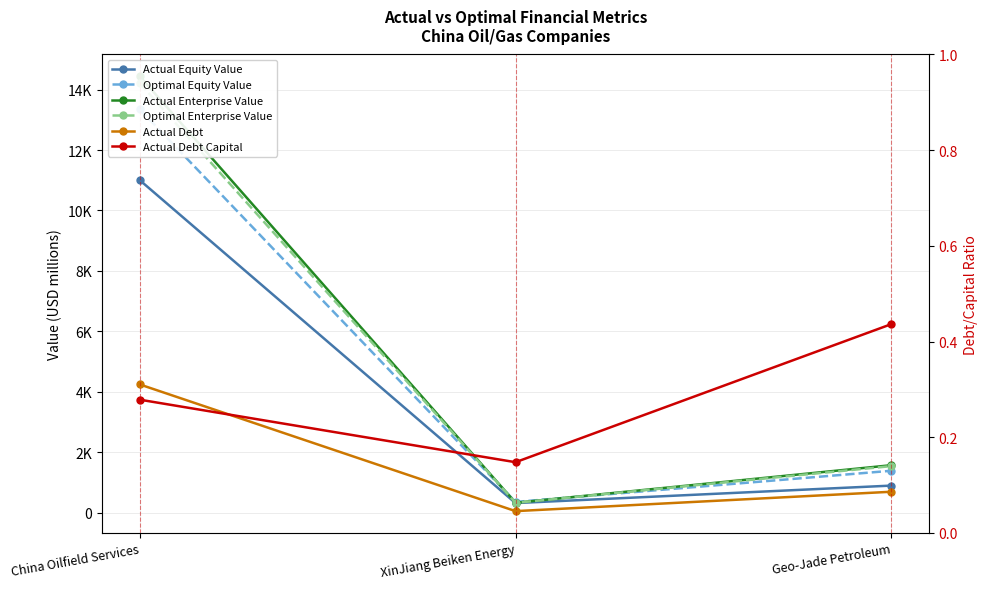

Rank the categories by Optimal Equity Value value from highest to lowest.

China Oilfield Services, Geo-Jade Petroleum, XinJiang Beiken Energy